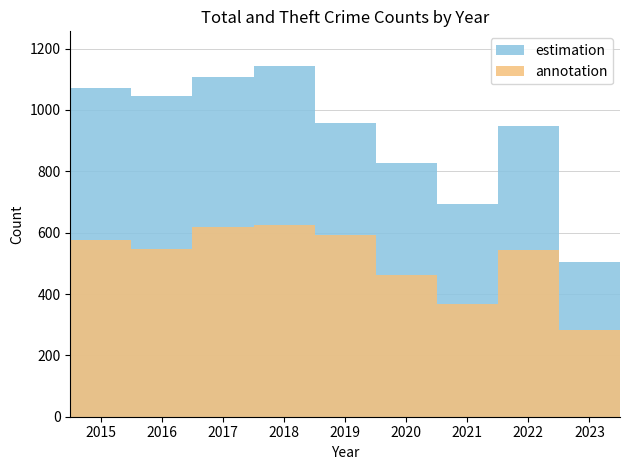

What is the difference between the maximum and minimum values in the estimation series?

639